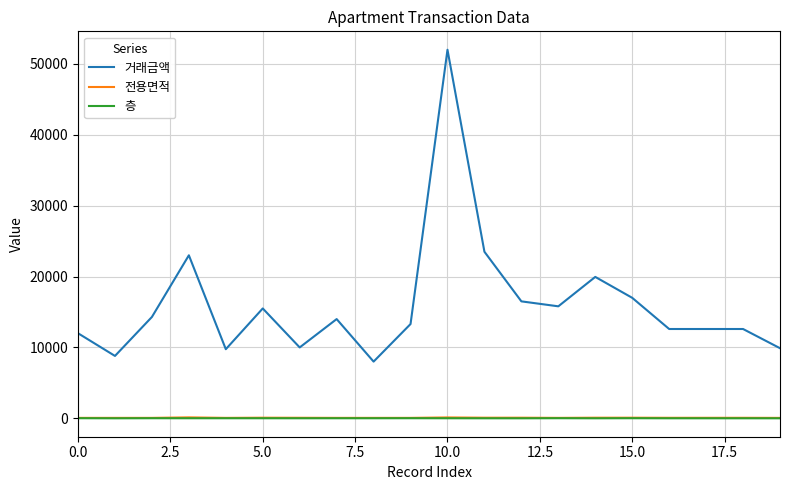

What is the greatest value displayed?

52000.0